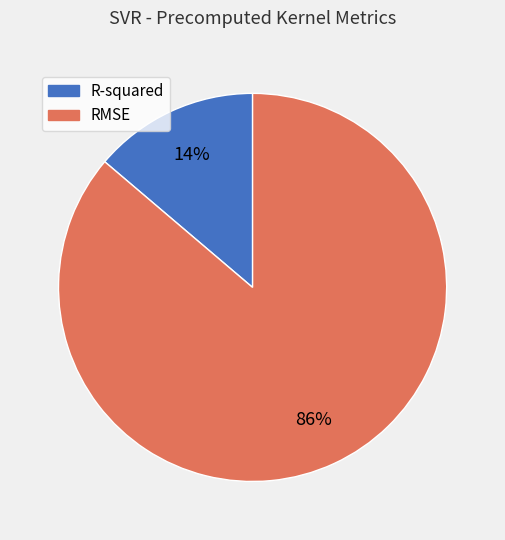

Which category accounts for the majority?

RMSE